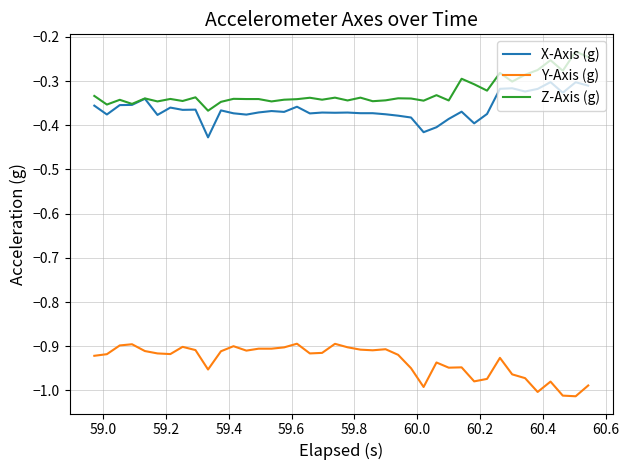

True or false: X-Axis (g) and Y-Axis (g) intersect in this chart.

False